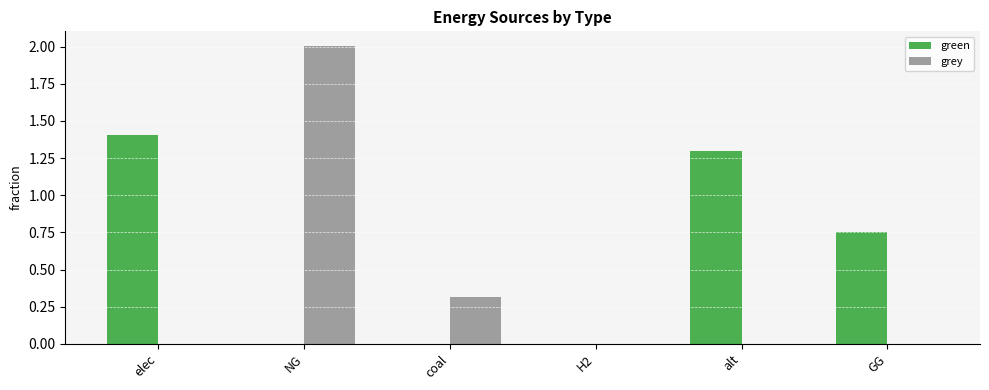

What are all the series names shown in the legend?

green, grey